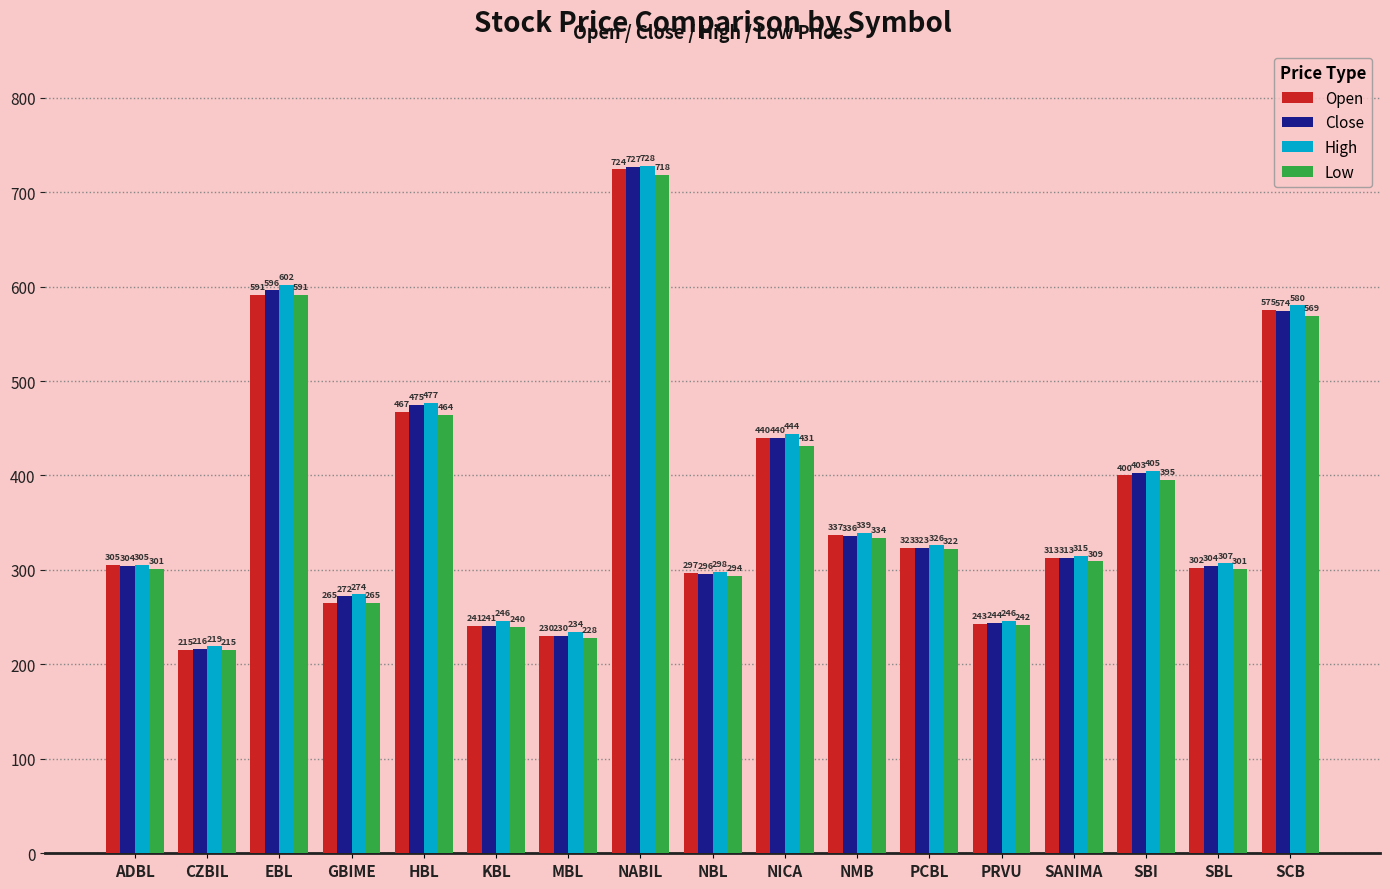

What are all the series names shown in the legend?

Open, Close, High, Low